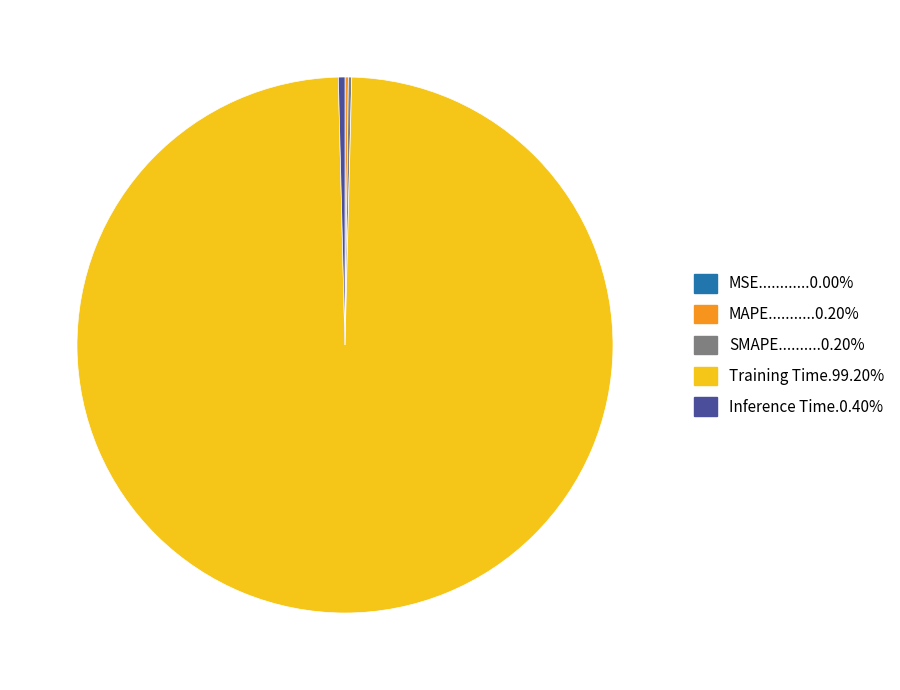

Is there a majority slice in this chart?

Yes